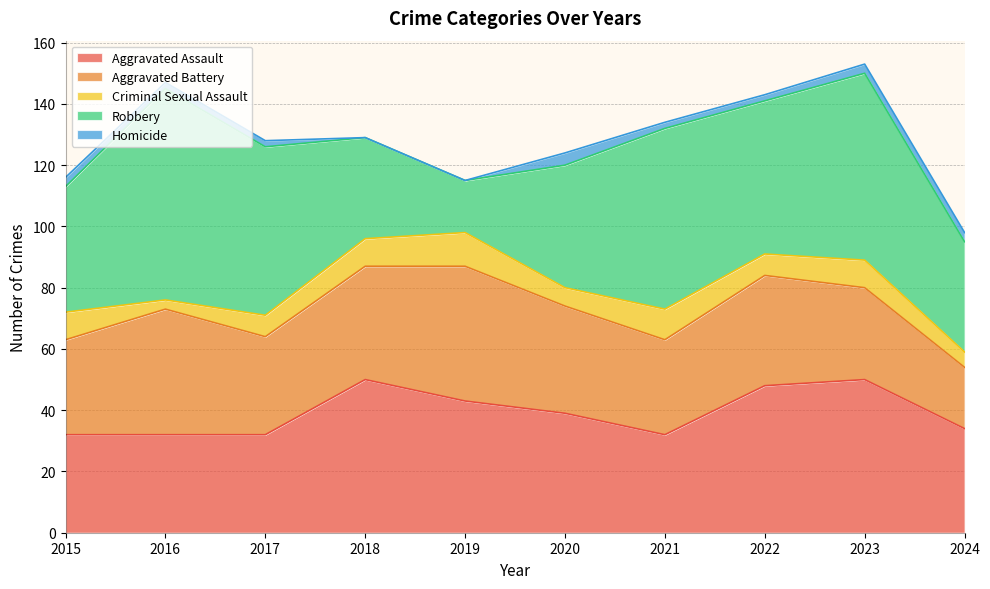

How many Homicide values are between 2 and 3?

7